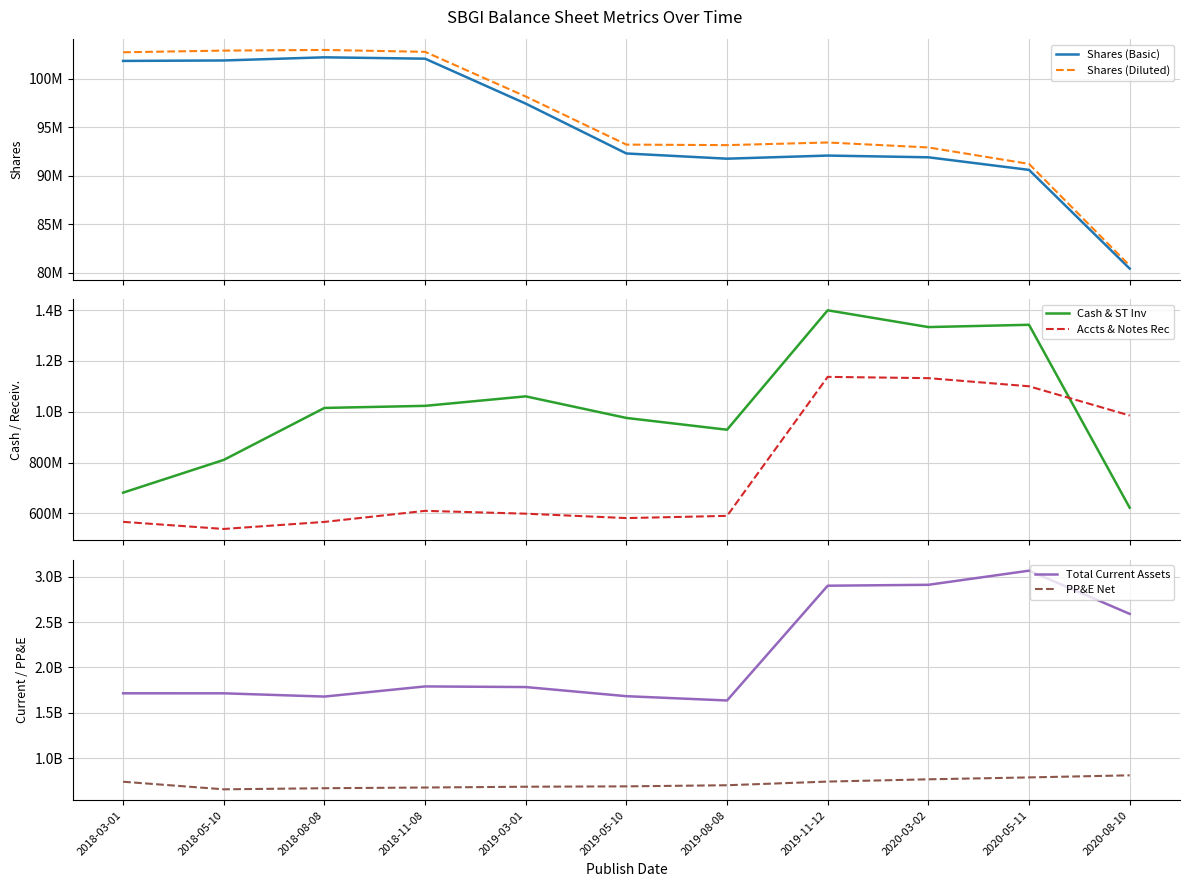

Is this an area chart (filled region under the line)?

No